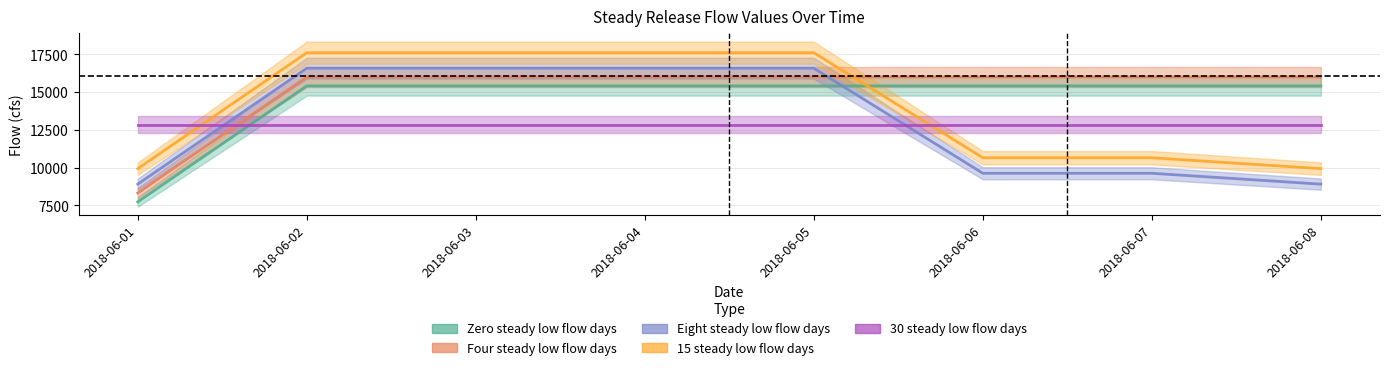

True or false: Four steady low flow days has more than 2 points higher than both neighbors.

False